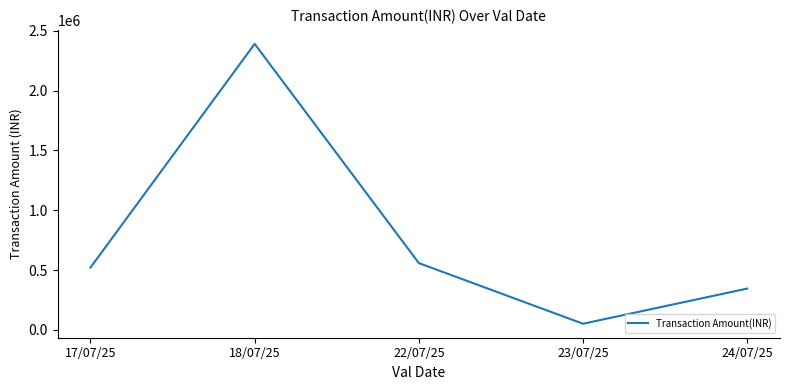

Rank the categories by value from lowest to highest.

23/07/25, 24/07/25, 17/07/25, 22/07/25, 18/07/25